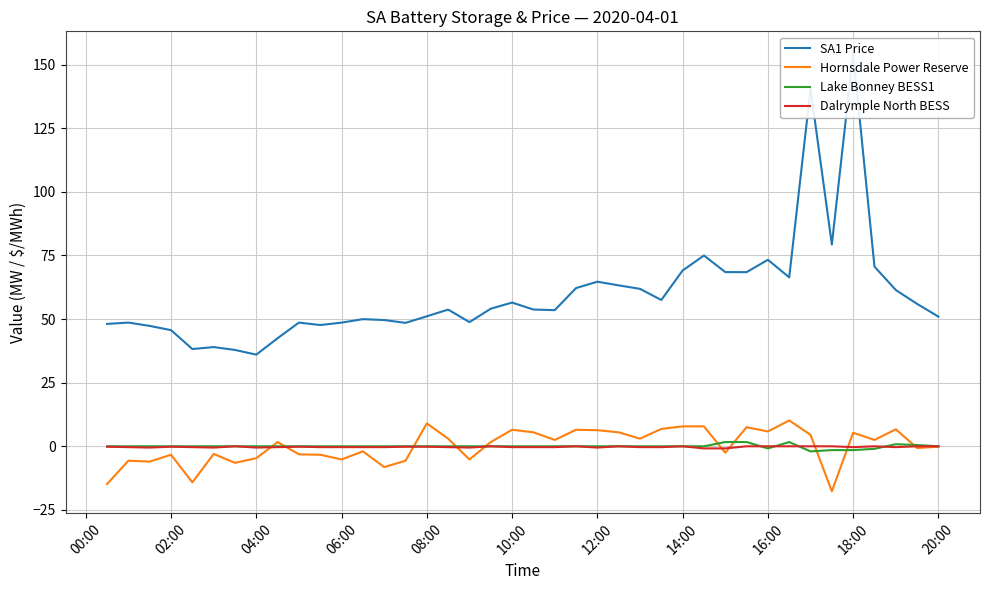

What is the difference between the maximum and minimum values in the Hornsdale Power Reserve series?

27.8